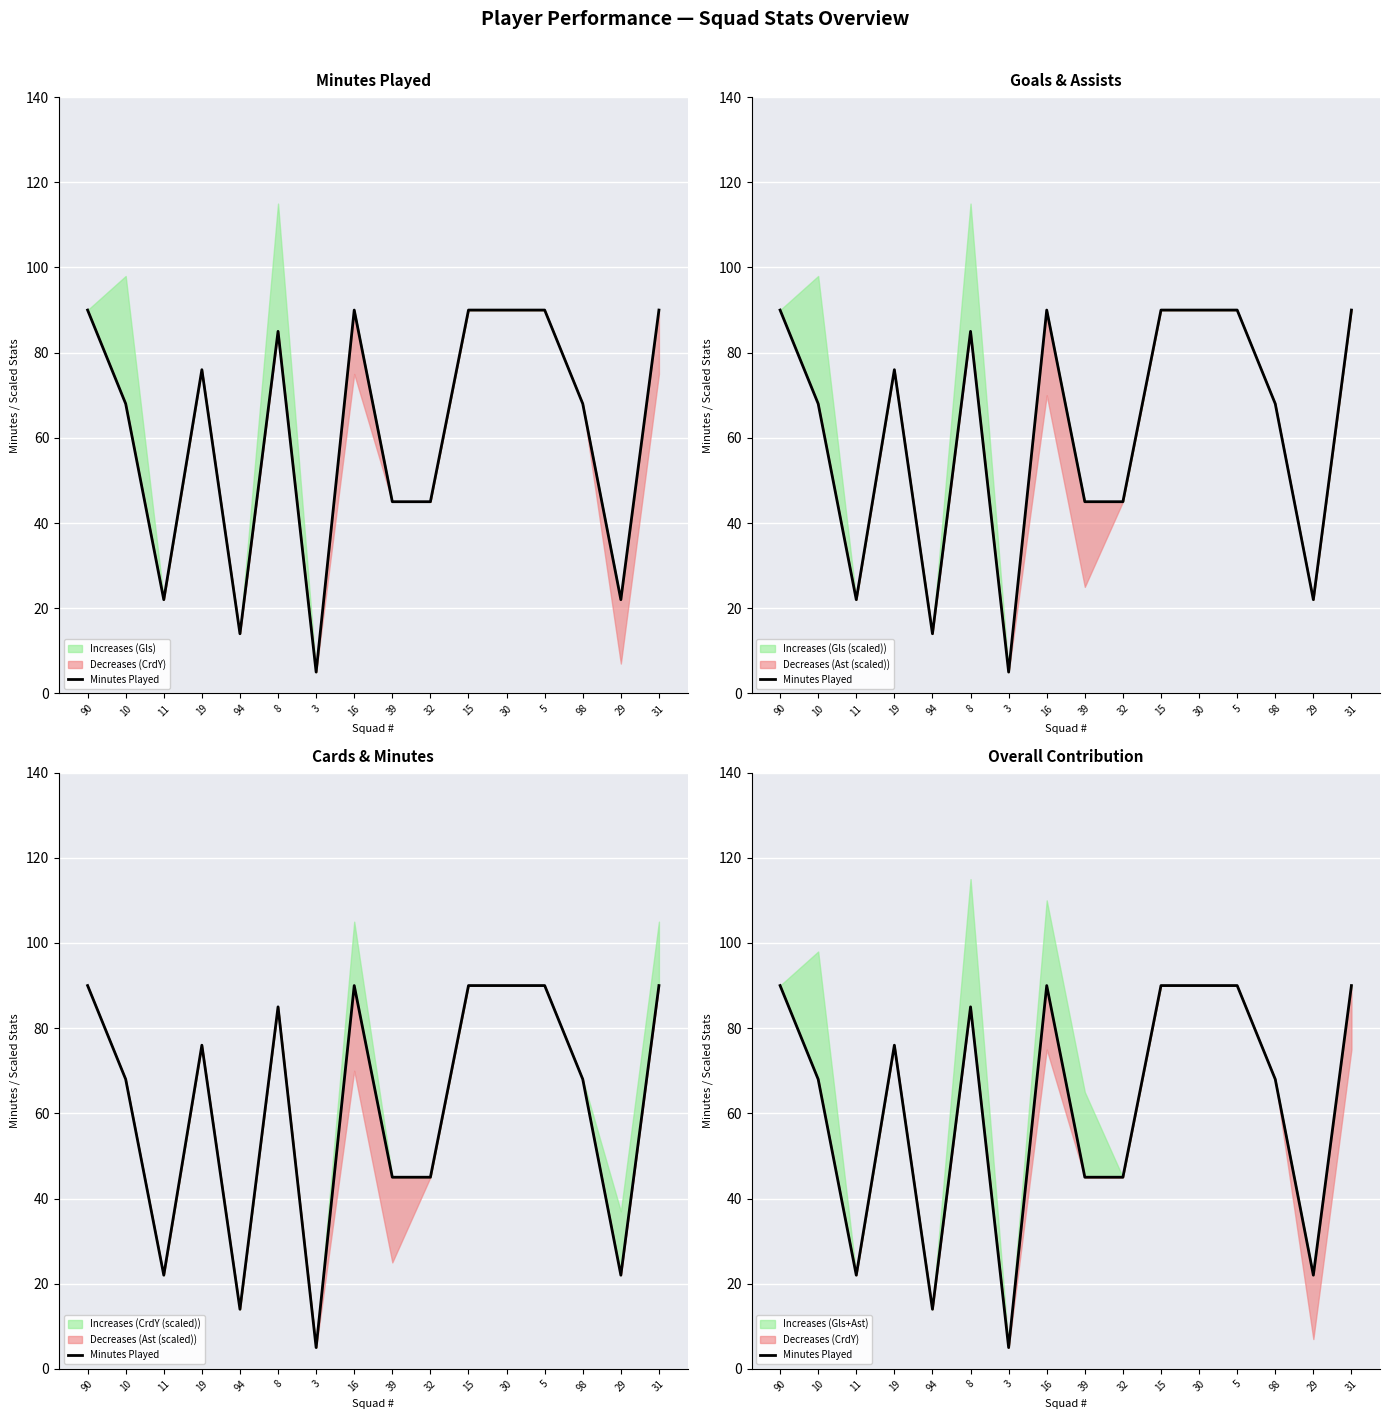

Read the value at 32.

45